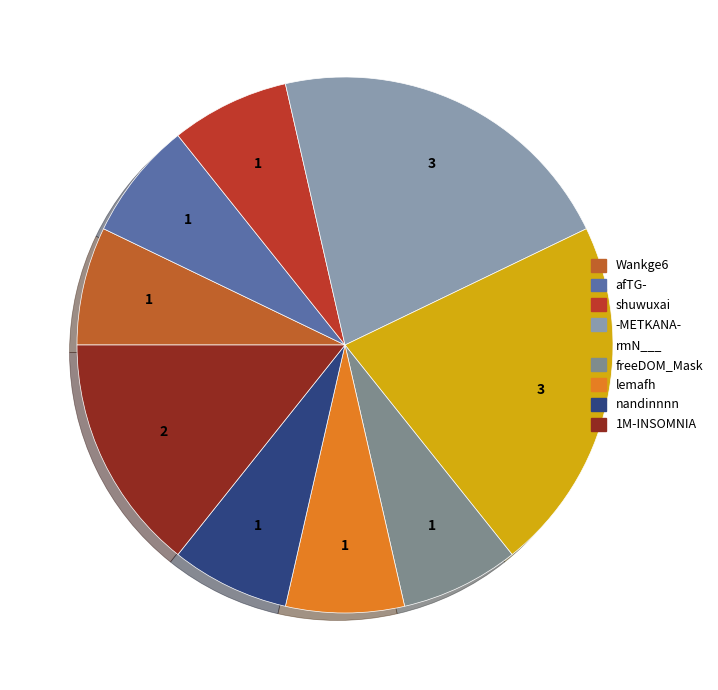

True or false: 1M-INSOMNIA accounts for 1% of the total.

False